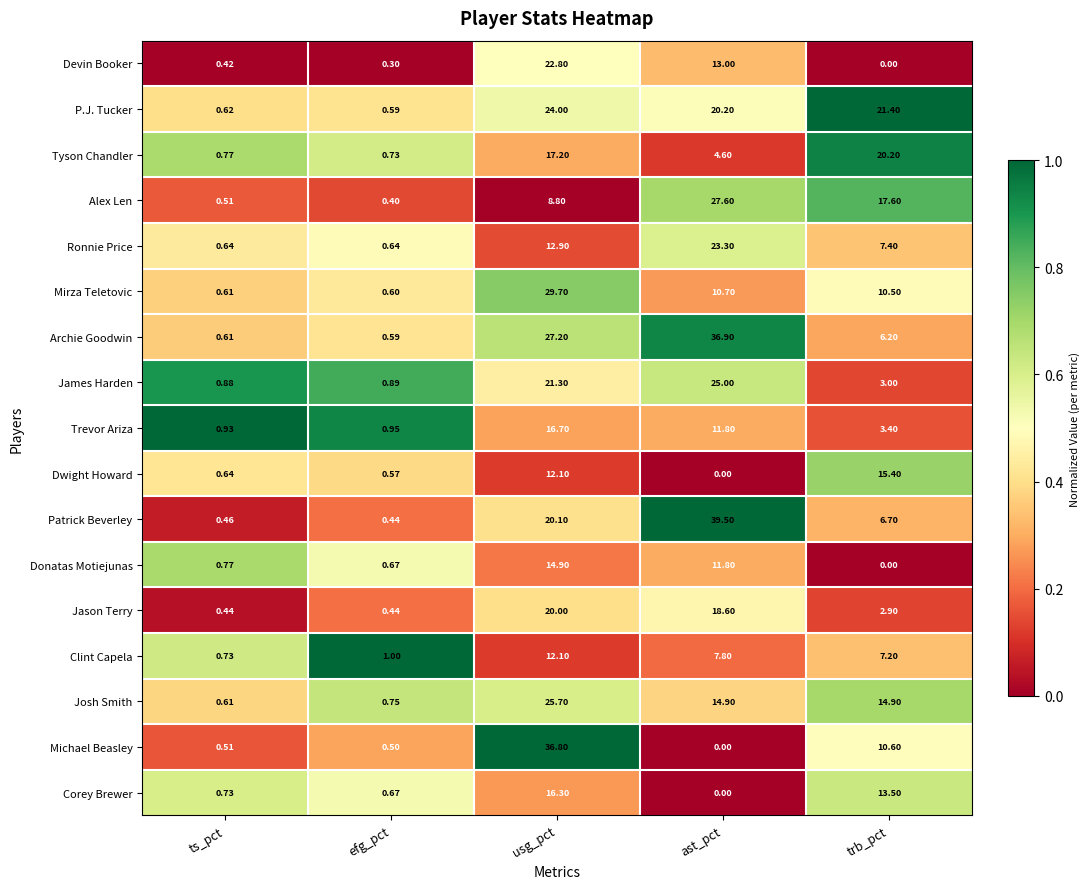

Which series has the largest range (max minus min)?

Patrick Beverley